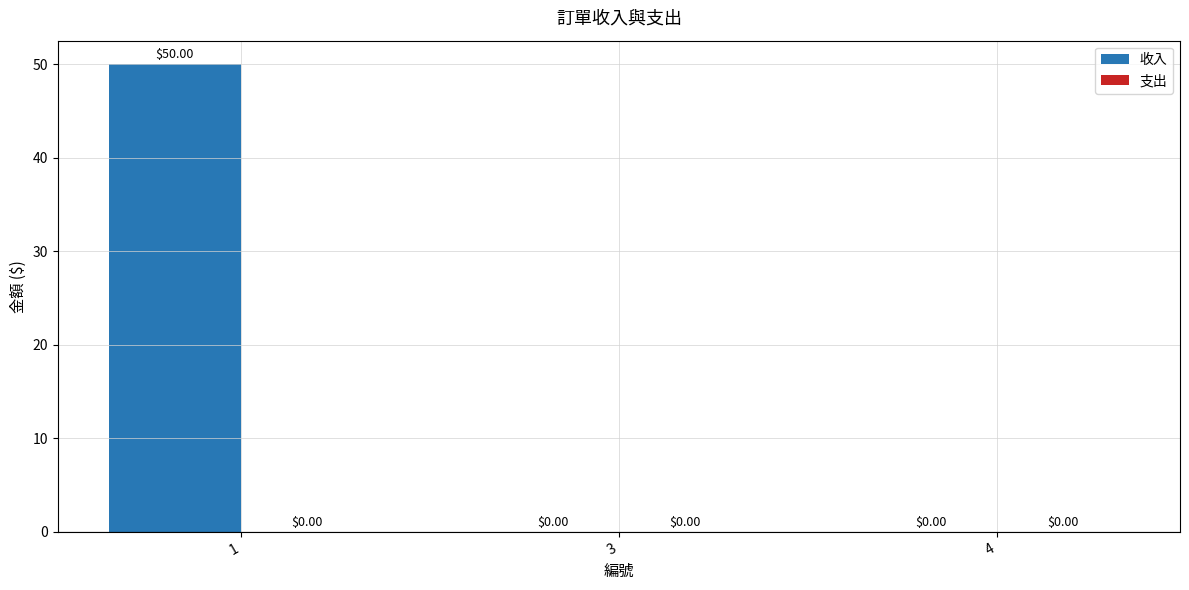

What is the change in value from 1 to 4?

-50